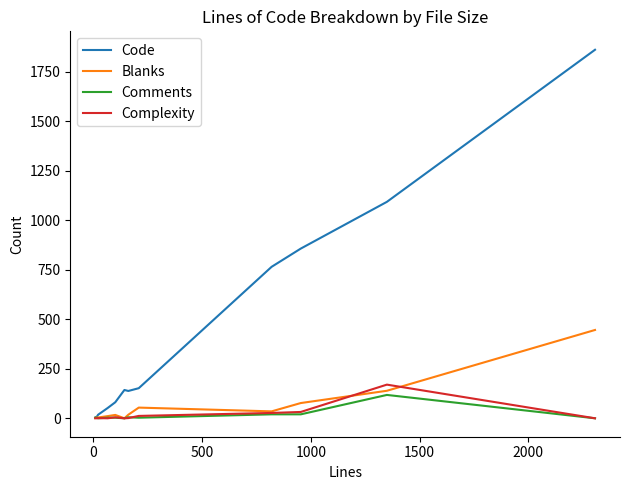

Count the number of categories in the chart.

12